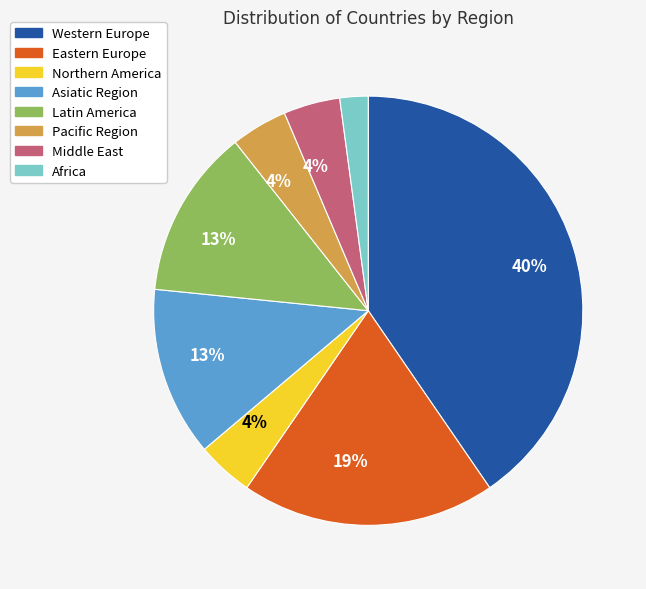

To the nearest percent, what is the average slice percentage?

12%